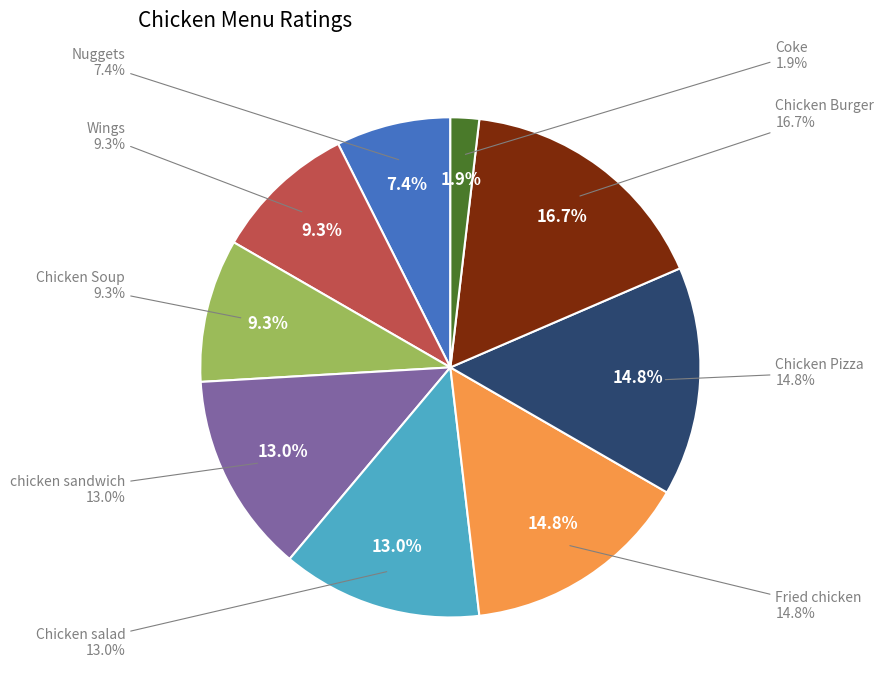

What is the ratio of the value at Chicken Burger to the value at chicken sandwich?

1.3